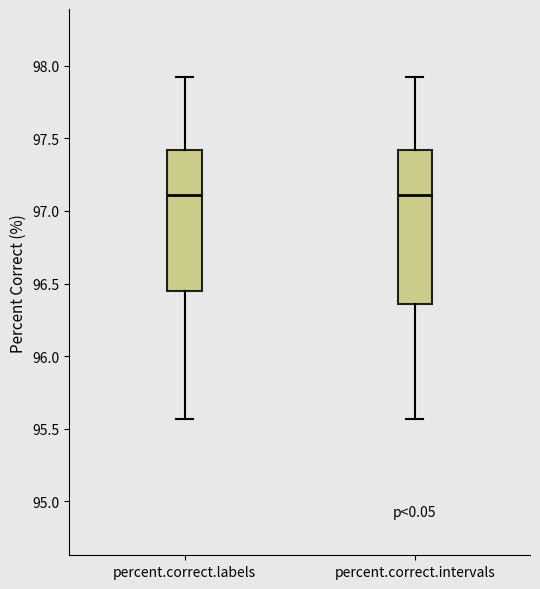

Where does the lower whisker of the box for percent.correct.labels end on the y-axis? The values are not printed on the chart, so give them approximately, as read against the axis.

95.55